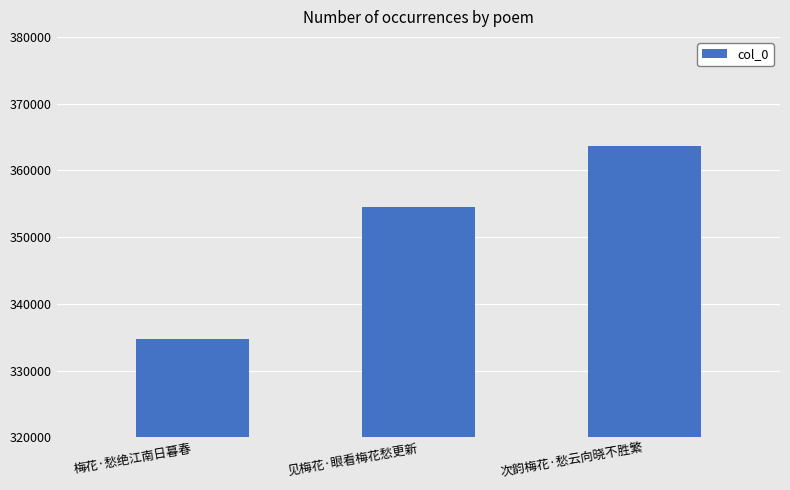

Reading left to right, transcribe all the data shown in this chart.

334676	354545	363686